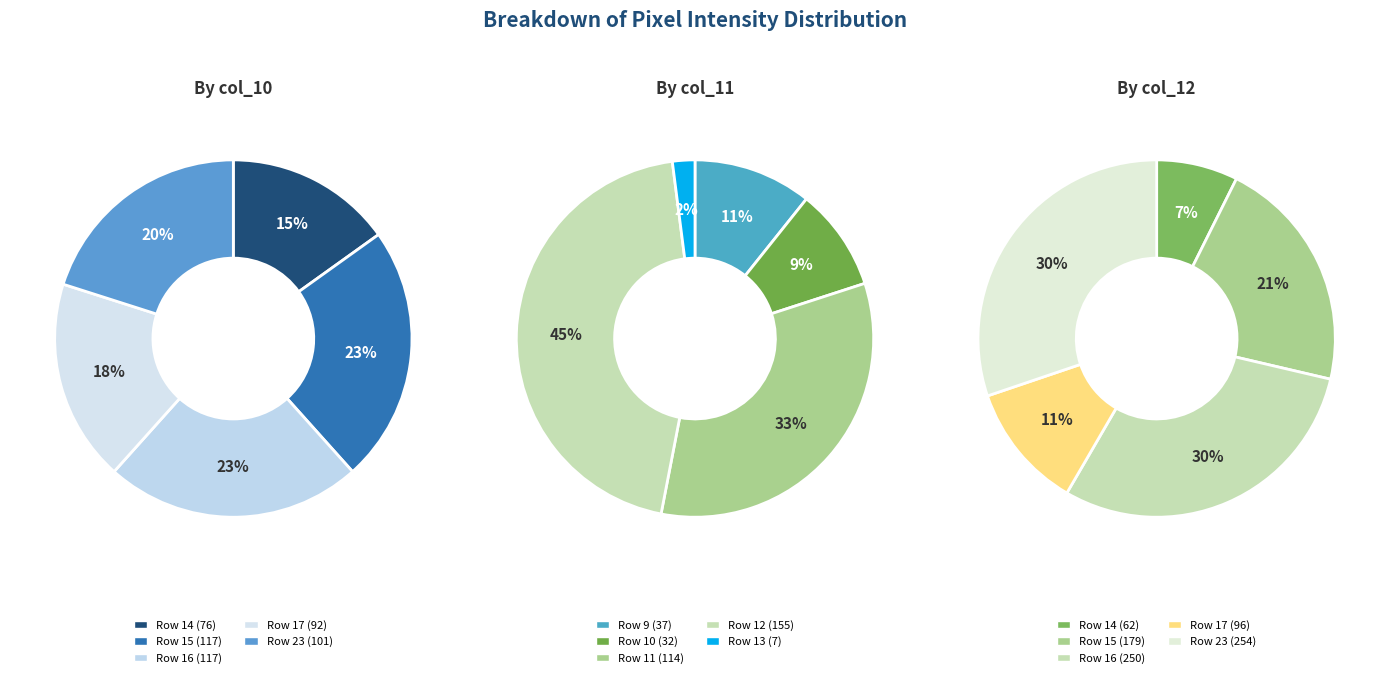

Does 1 account for over 50% of the chart?

No